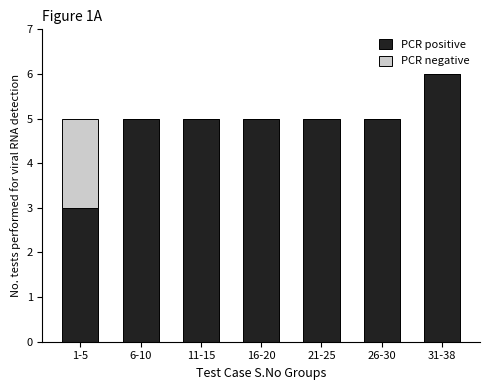

The value of PCR positive at 16-20 is 1. True or false?

False